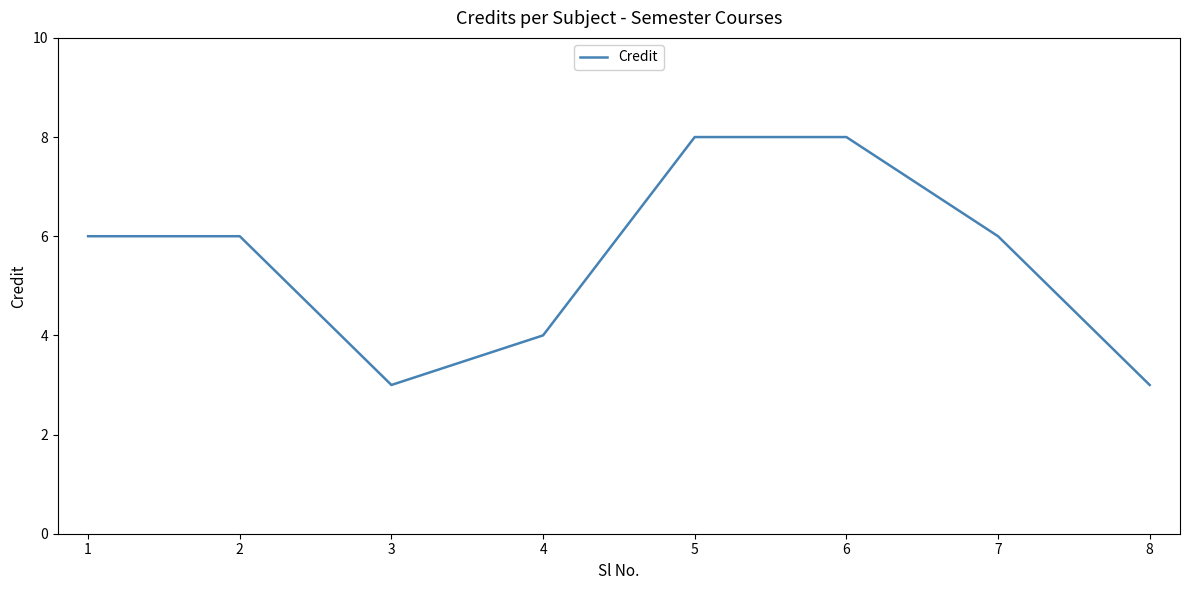

At which category does the data reach its first local valley?

3